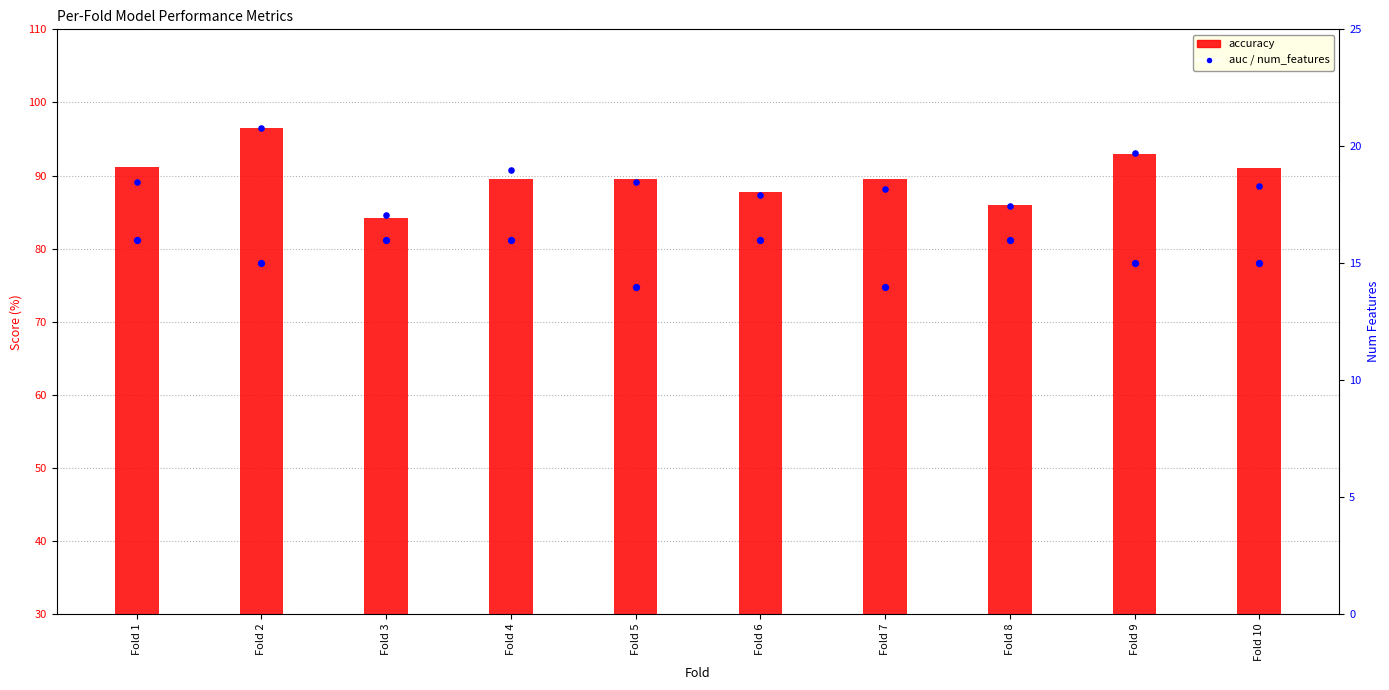

Which series has the largest total across all categories?

accuracy